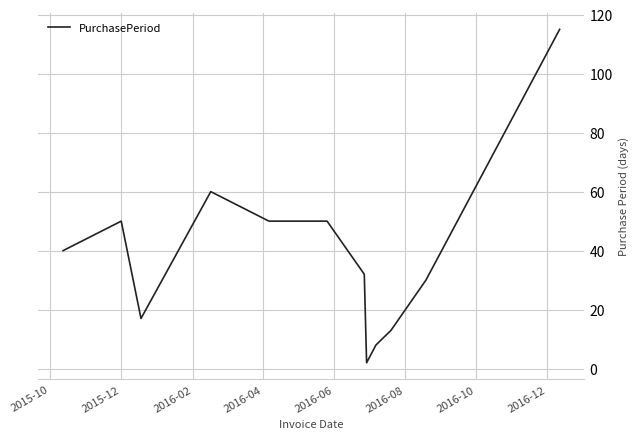

What is the maximum value shown in the chart?

115